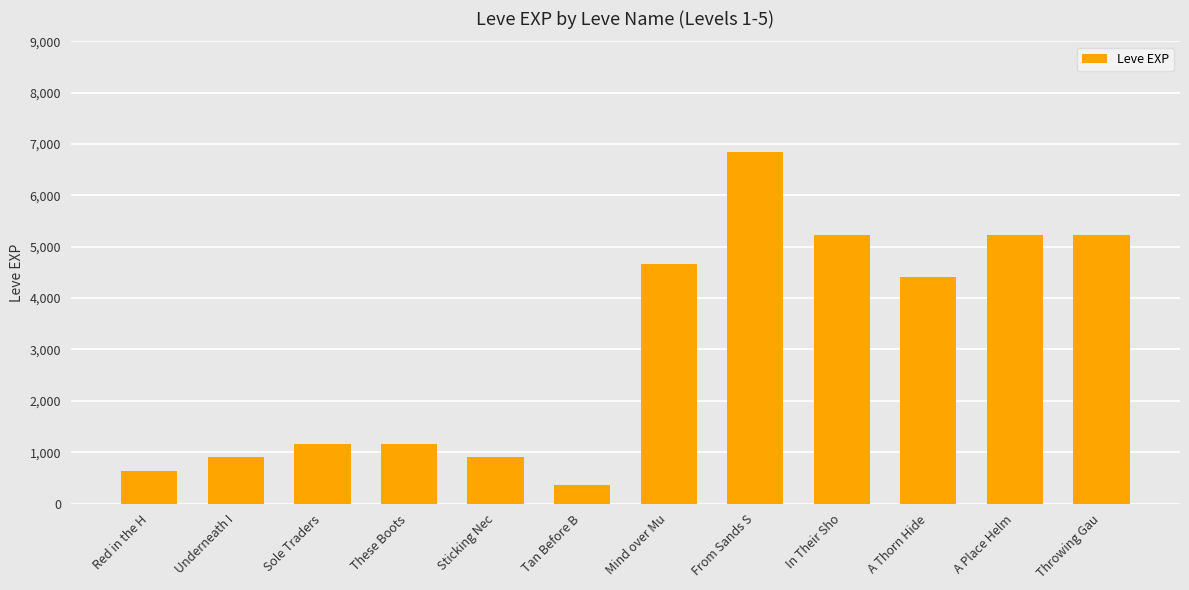

What is the label of the 1st bar from the right?

Throwing Gau